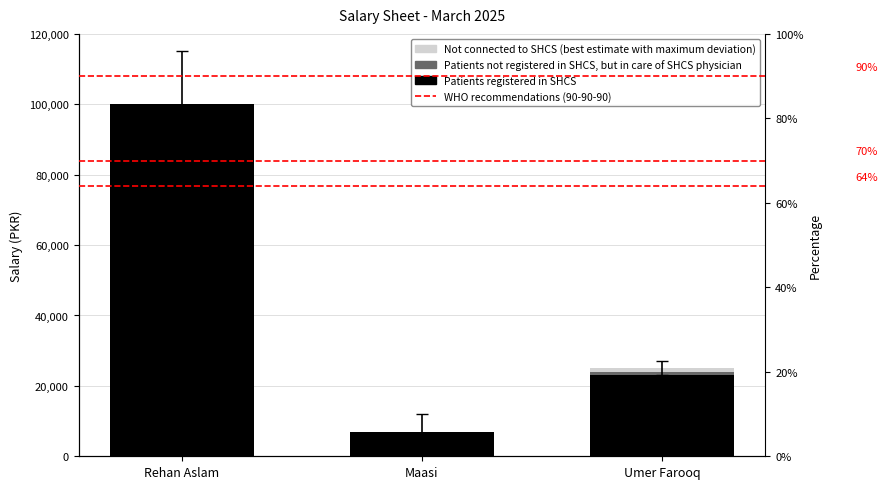

Between Rehan Aslam and Maasi, which series saw the biggest shift?

Patients registered in SHCS